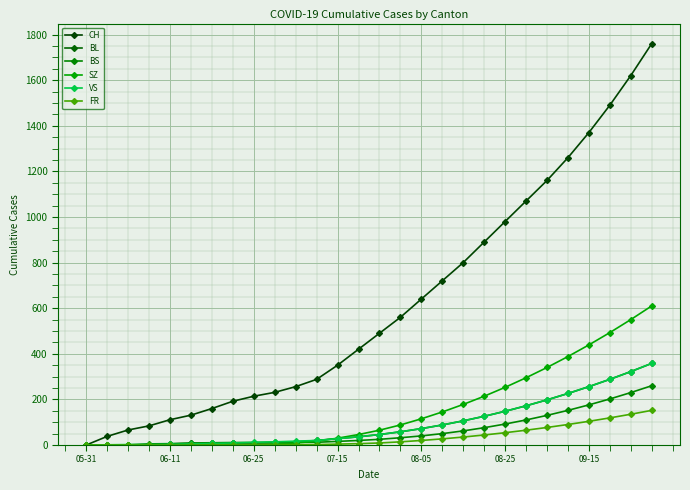

True or false: CH and BL cross at least once.

False